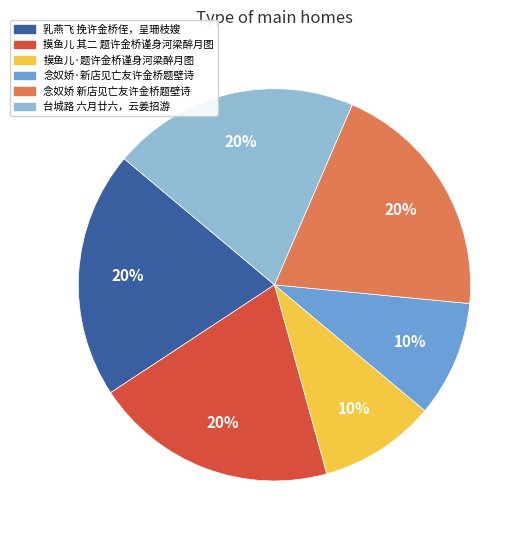

To the nearest percent, what is the average slice percentage?

17%